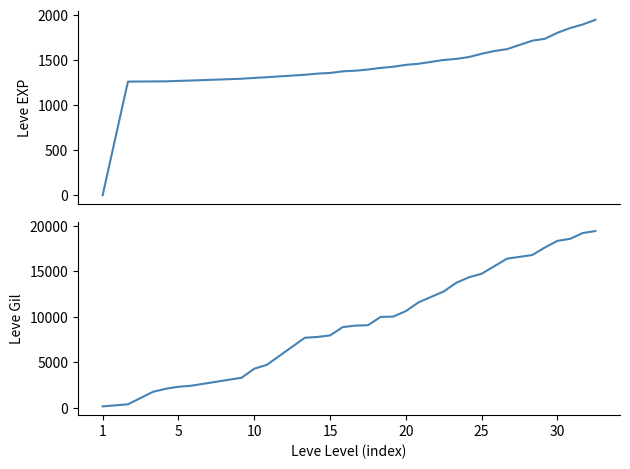

Is this an area chart (filled region under the line)?

No